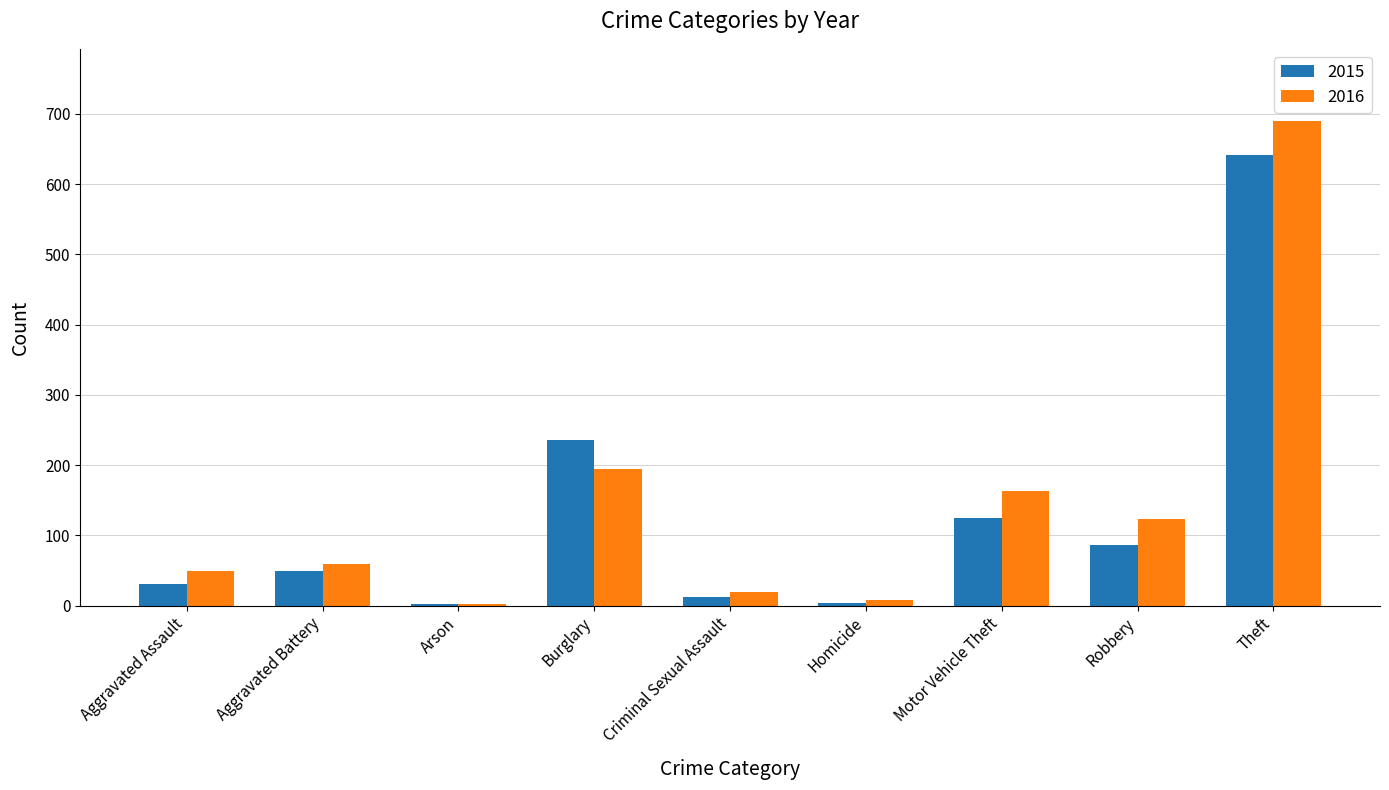

How many groups of bars are there?

9